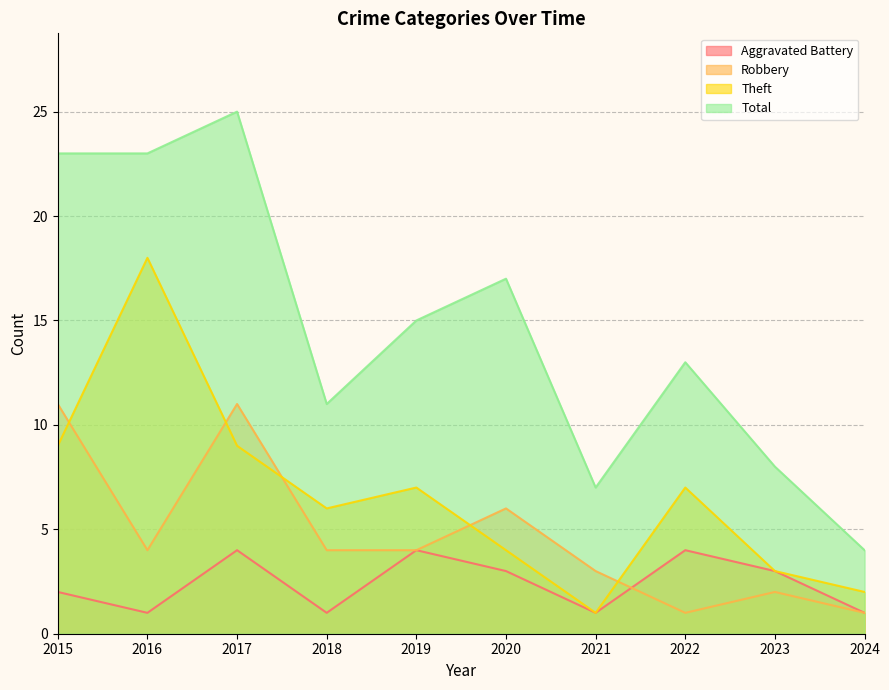

True or false: Aggravated Battery and Total intersect in this chart.

False